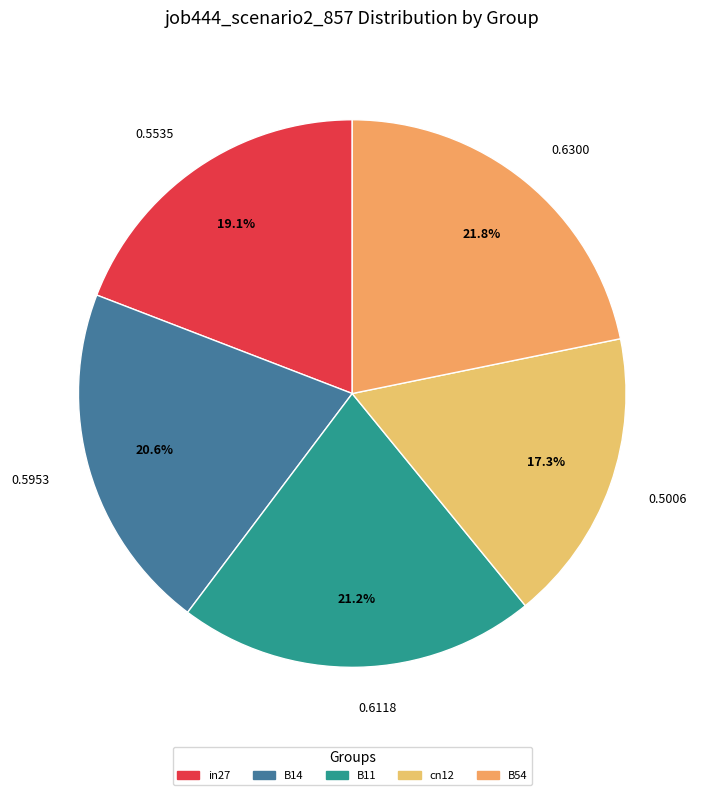

Rank the categories by value from highest to lowest.

0.6300, 0.6118, 0.5953, 0.5535, 0.5006